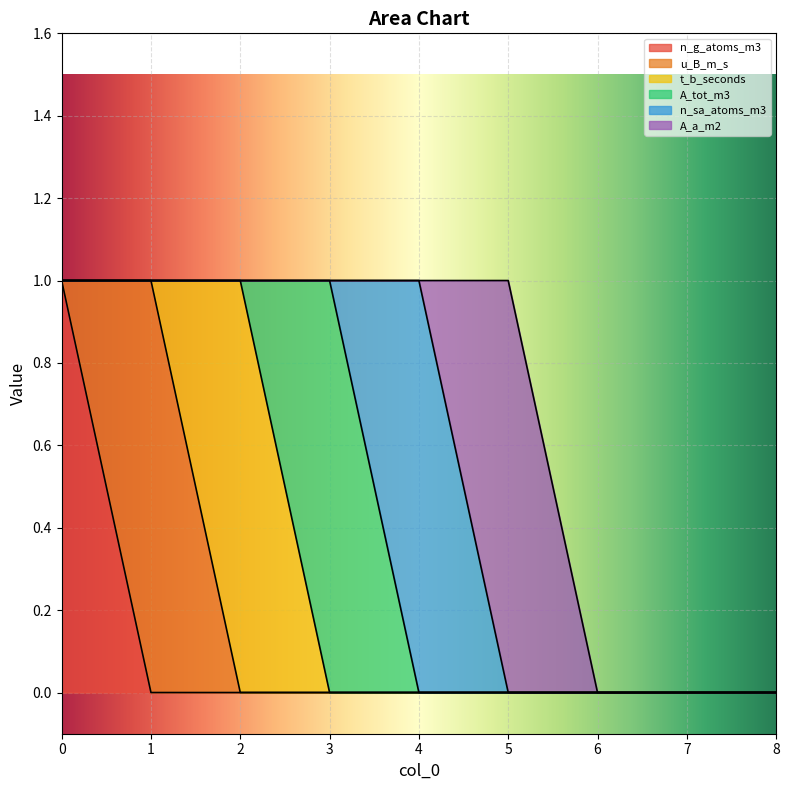

True or false: n_sa_atoms_m3 has a value of 1 at 4.

True